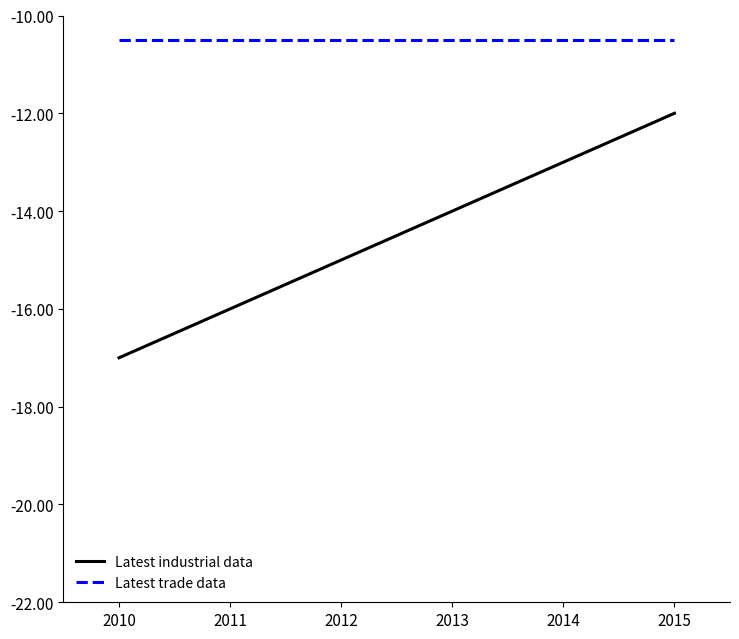

How many values in the Latest industrial data series exceed -14?

2